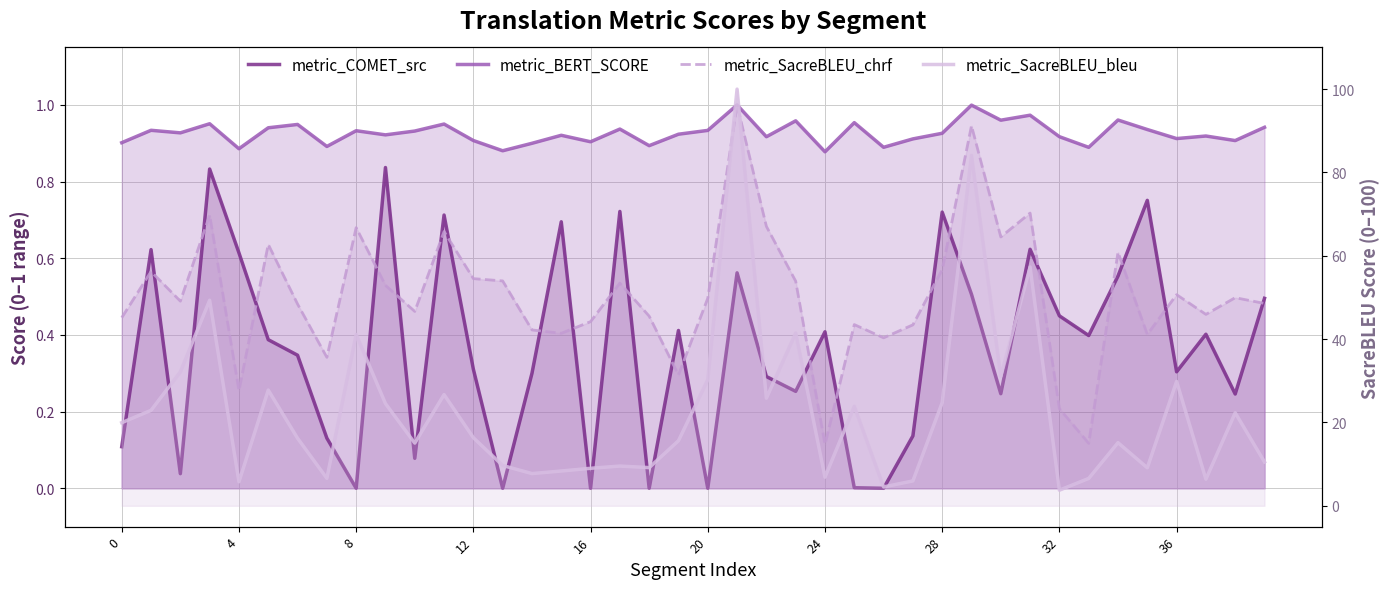

How many lines are shown in the chart?

4